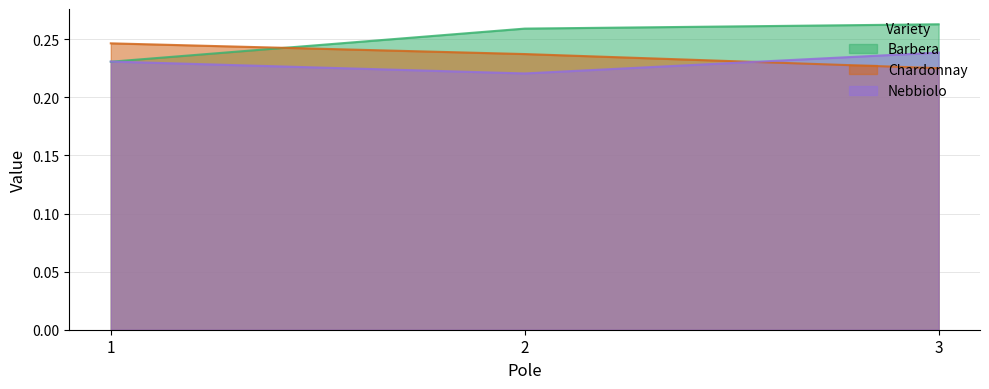

What is the average value of the Chardonnay series?

0.2